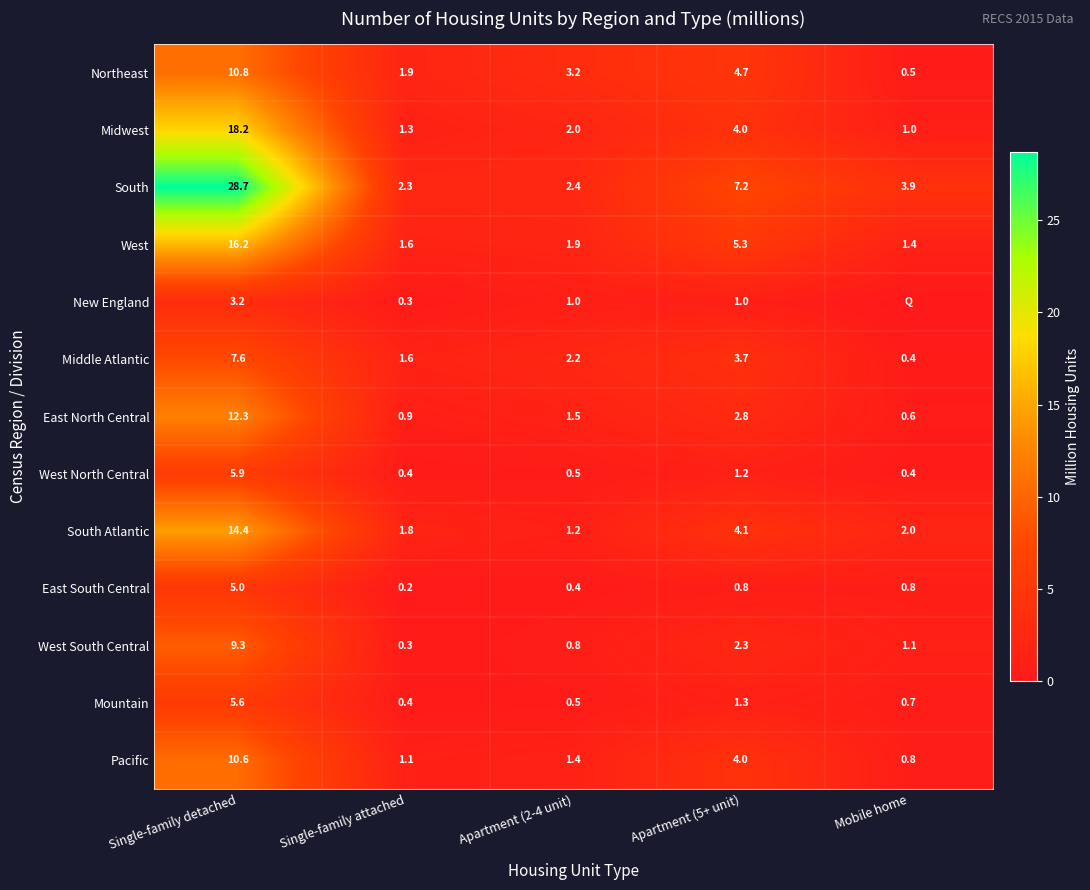

Between Single-family detached and Single-family attached, which series saw the biggest shift?

South